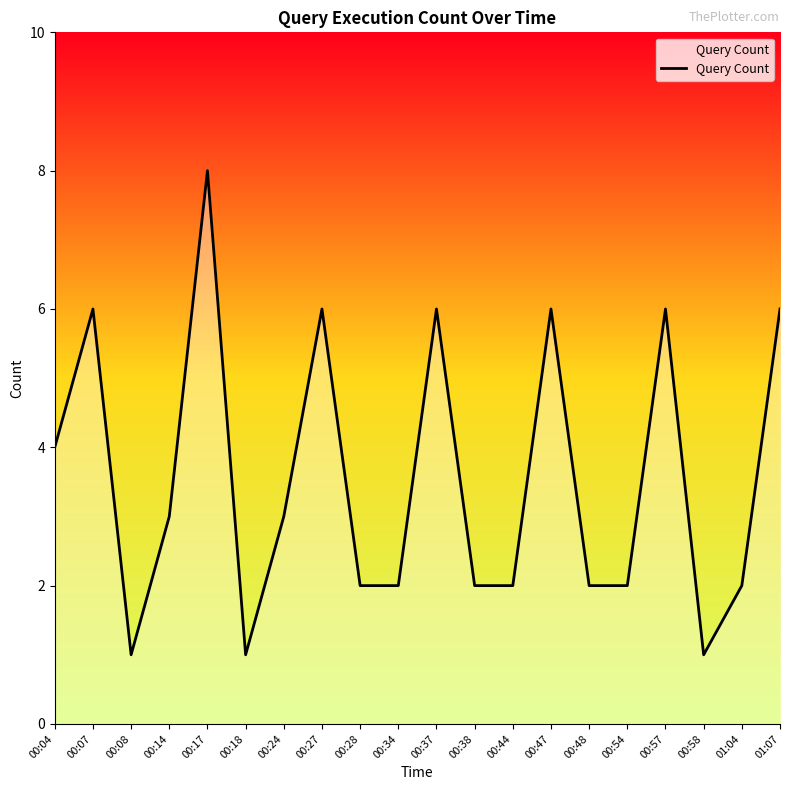

What position from the right is 00:18?

15